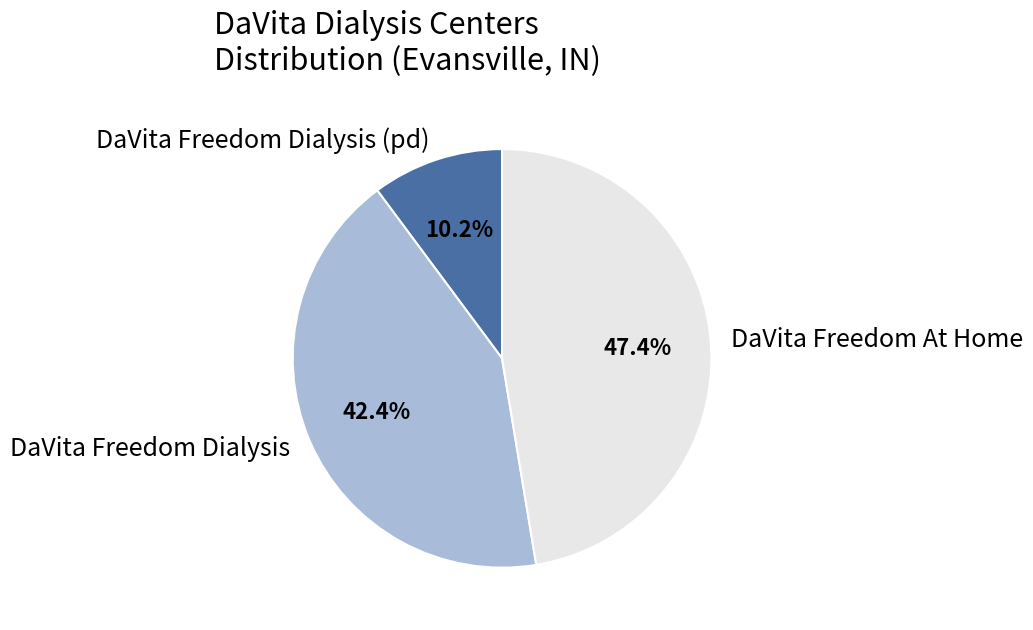

What is the smallest slice in the pie chart?

DaVita Freedom Dialysis (pd)